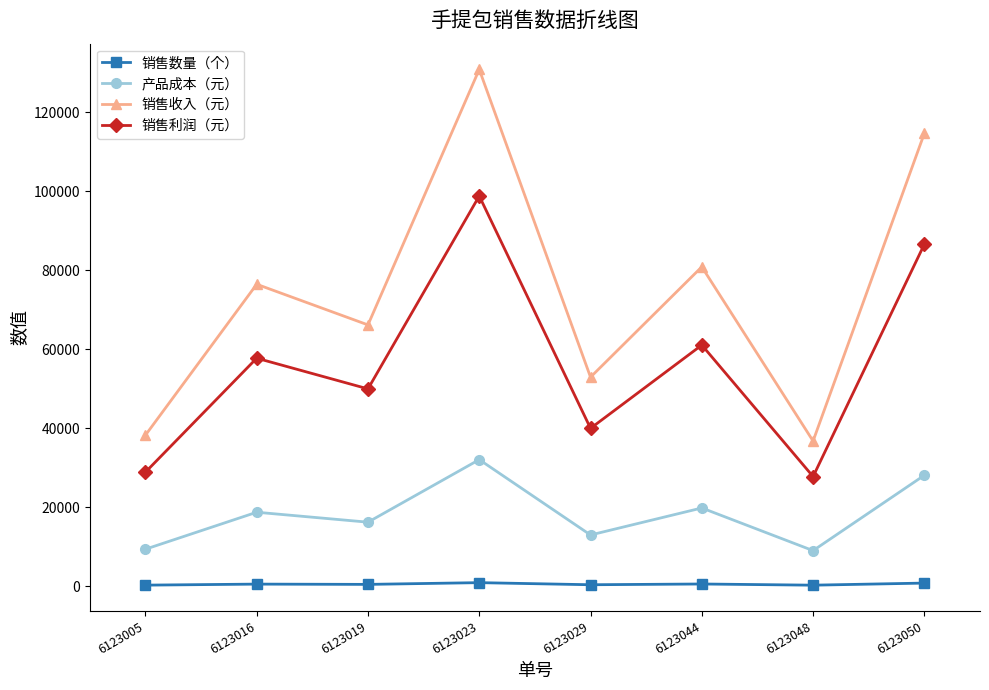

Where is 销售收入（元） nearest to the value 83790?

6123044